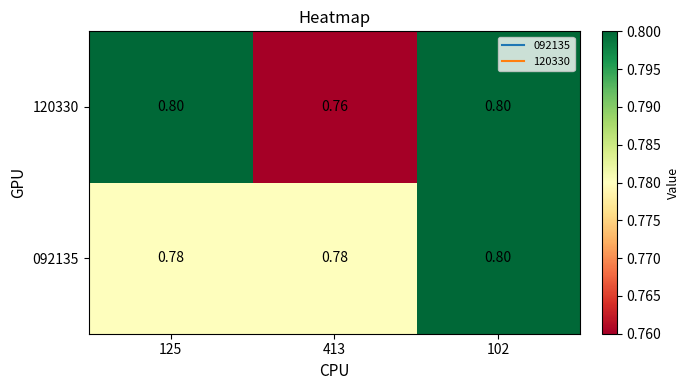

What is the minimum value shown in the chart?

0.8